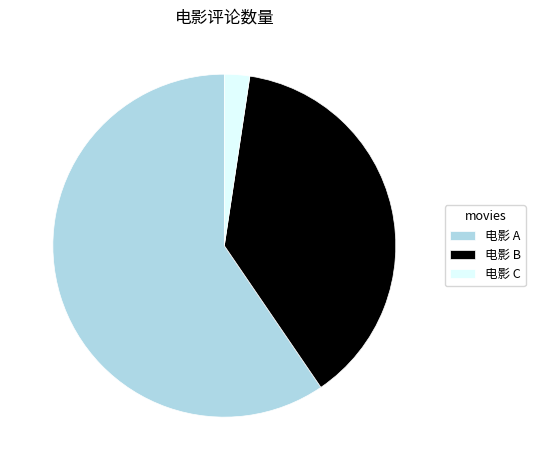

Is it true that 电影 B is 29% of the pie?

False